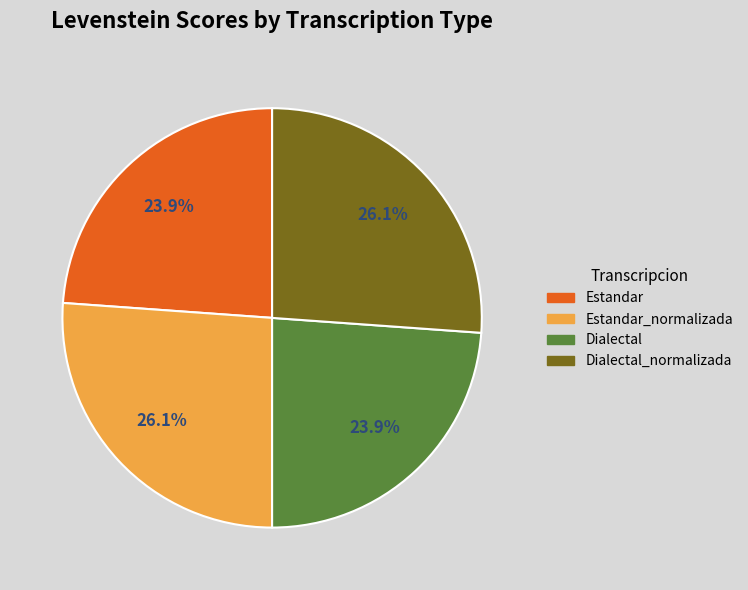

Is there a majority slice in this chart?

No